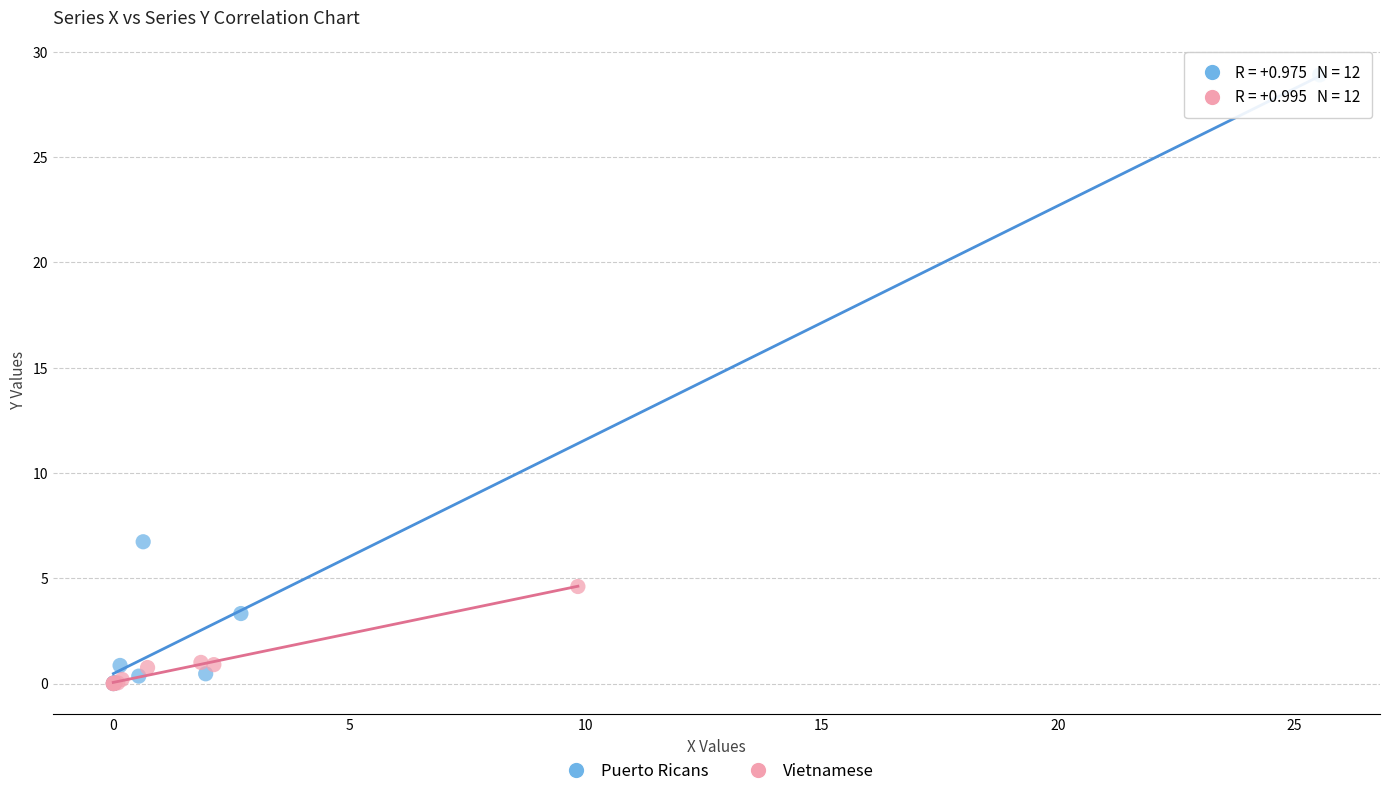

Which series has the largest Y range (max minus min)?

Puerto Ricans